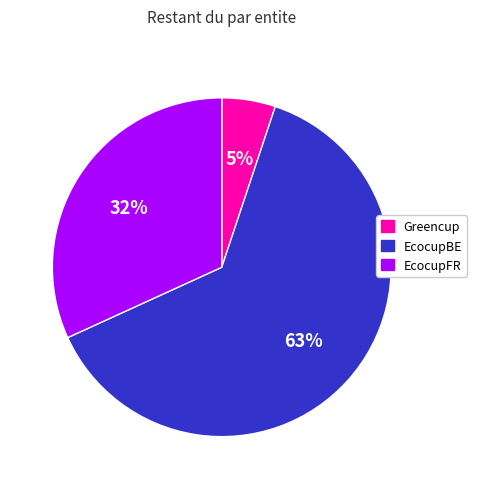

Is the sum of Greencup and EcocupBE greater than half?

Yes